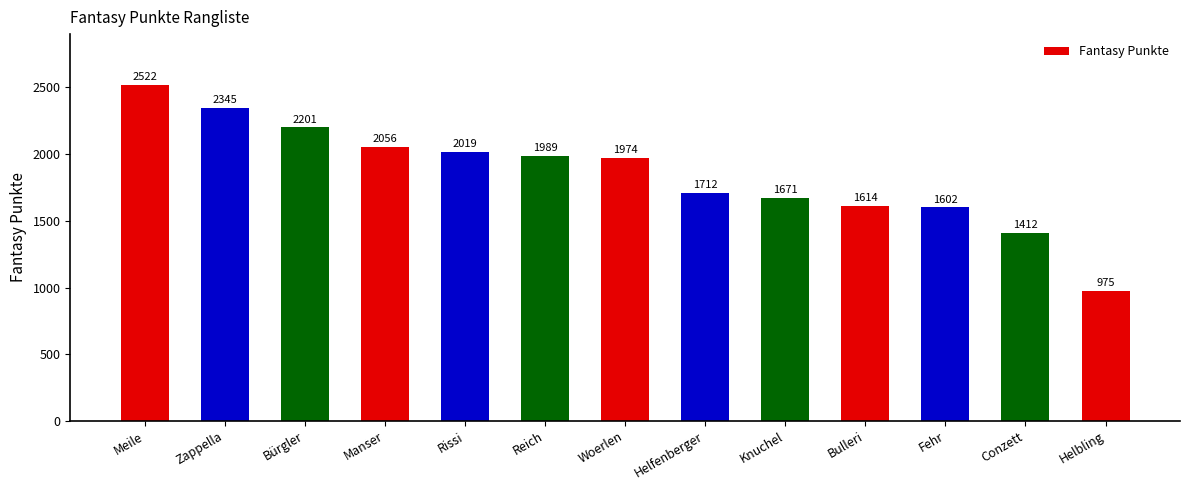

What position from the right is Woerlen?

7